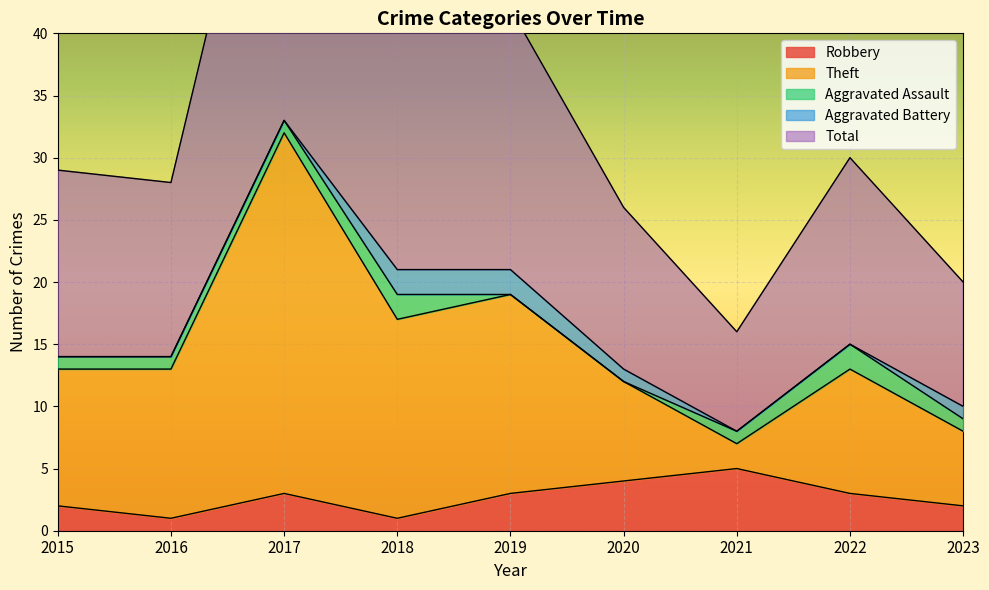

The Robbery series shows 6 at 2020. True or false?

False